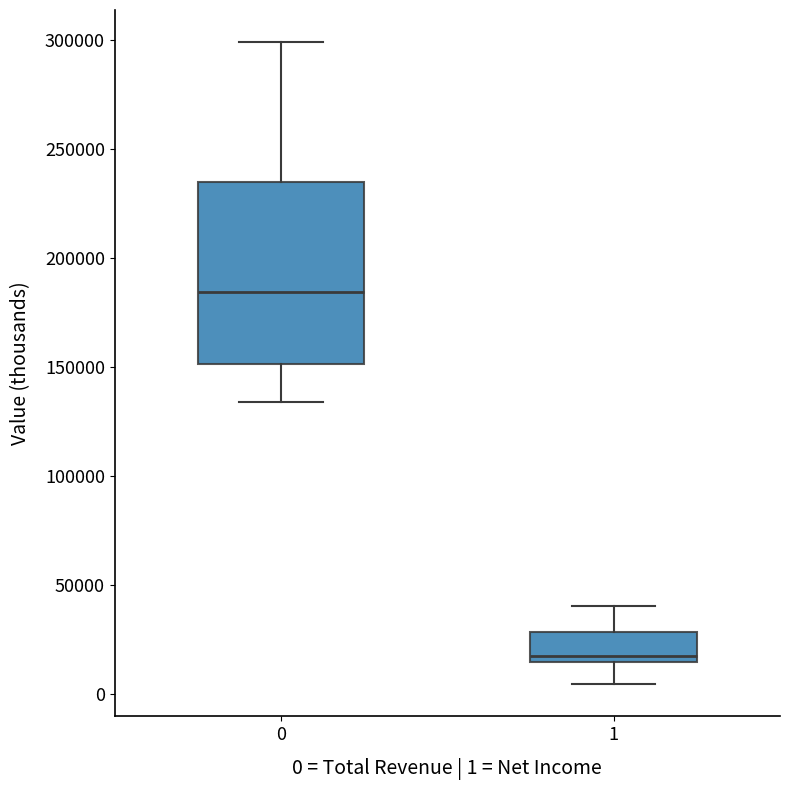

Reading left to right, transcribe this box plot: for each box, give where its median line is, the range the box spans, and where its two whiskers end, as read against the y-axis. The values are not printed on the chart, so give them approximately, as read against the axis.

0: median 185000, box 150000 to 235000, whiskers 135000 to 300000
1: median 20000, box 15000 to 30000, whiskers 5000 to 40000